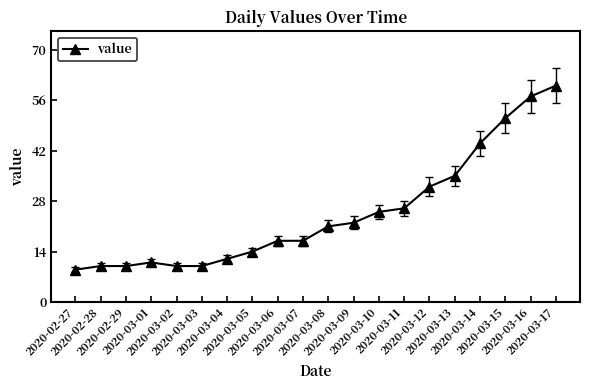

What is the greatest value displayed?

60